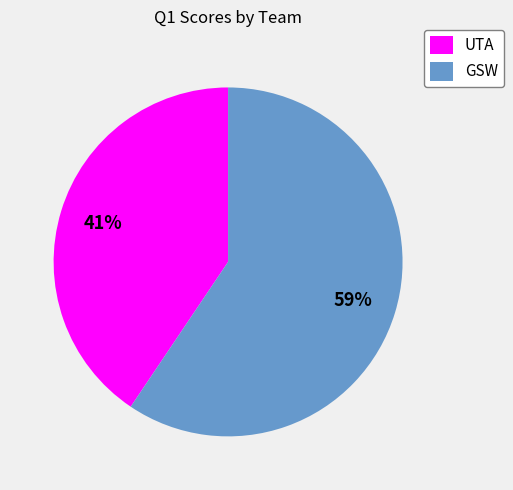

Which slice represents more than half of the pie?

GSW